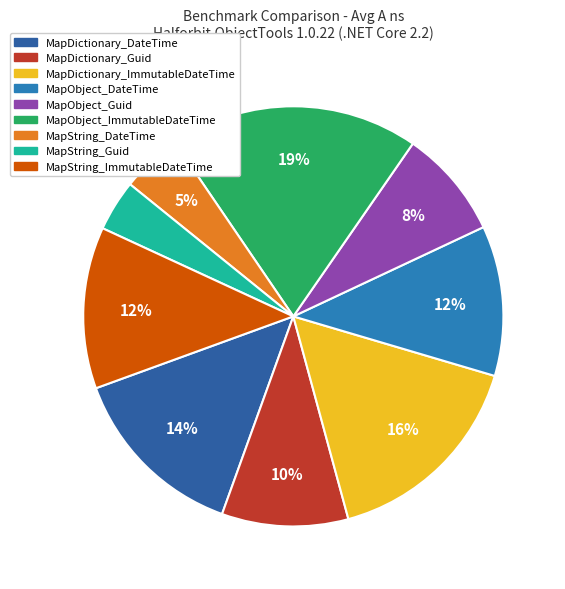

Rank the categories by value from lowest to highest.

MapString_Guid, MapString_DateTime, MapObject_Guid, MapDictionary_Guid, MapObject_DateTime, MapString_ImmutableDateTime, MapDictionary_DateTime, MapDictionary_ImmutableDateTime, MapObject_ImmutableDateTime